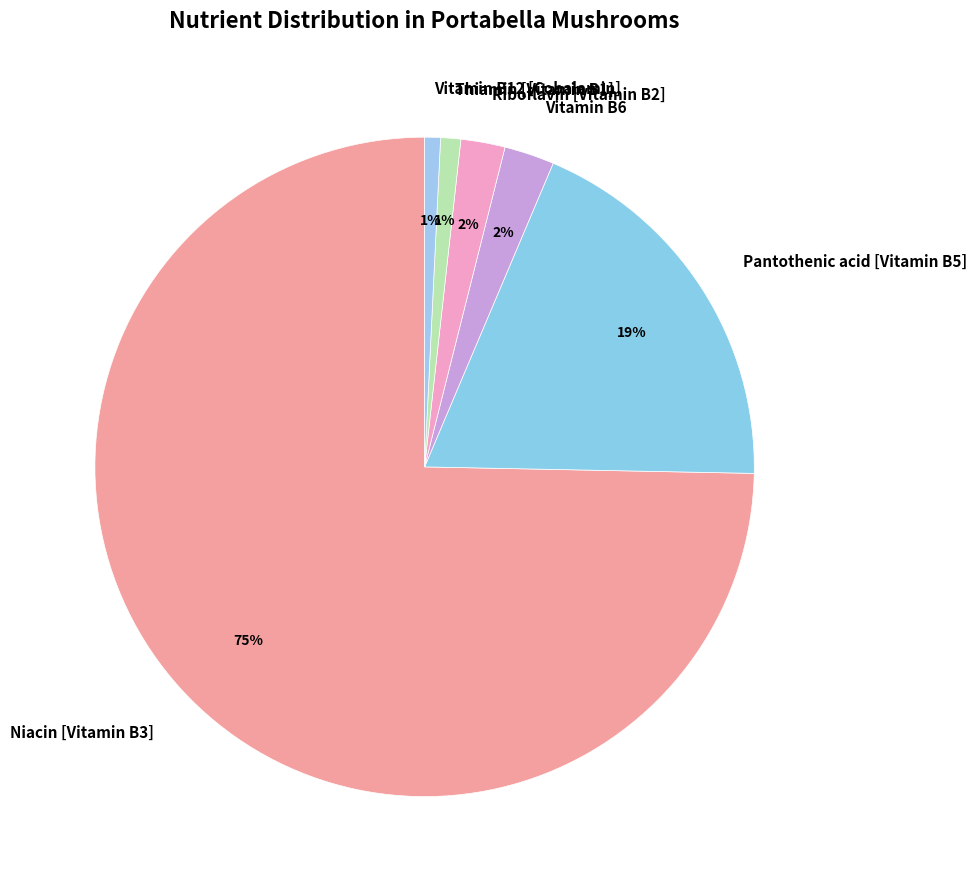

To the nearest percent, what is the combined percentage of Thiamin [Vitamin B1] and Riboflavin [Vitamin B2]?

3%